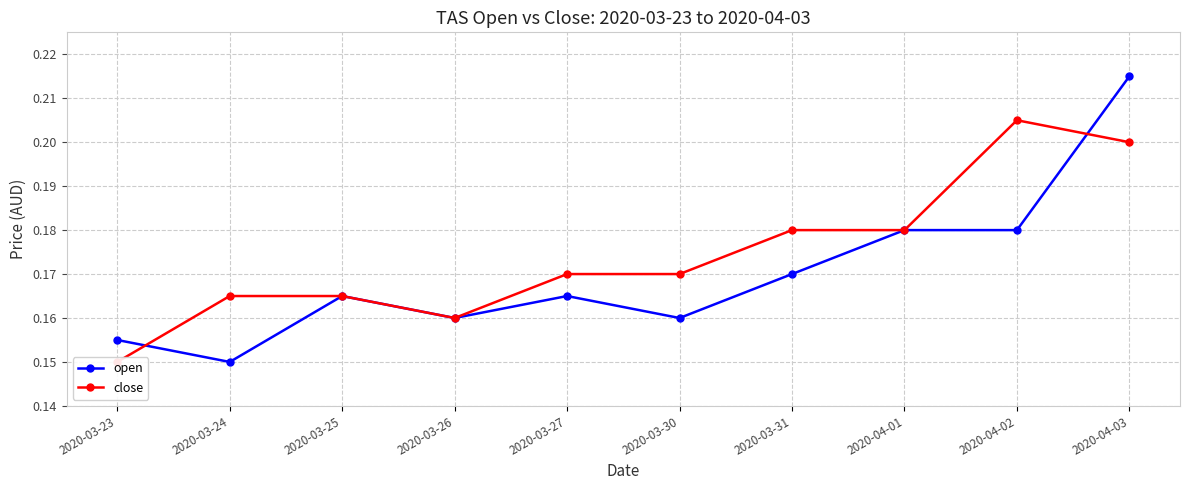

What is the total value across all series at 2020-03-26?

0.3